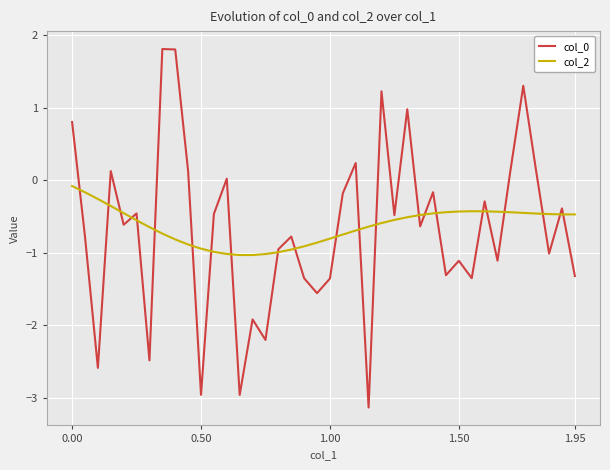

How many intersections are there between col_0 and col_2?

23